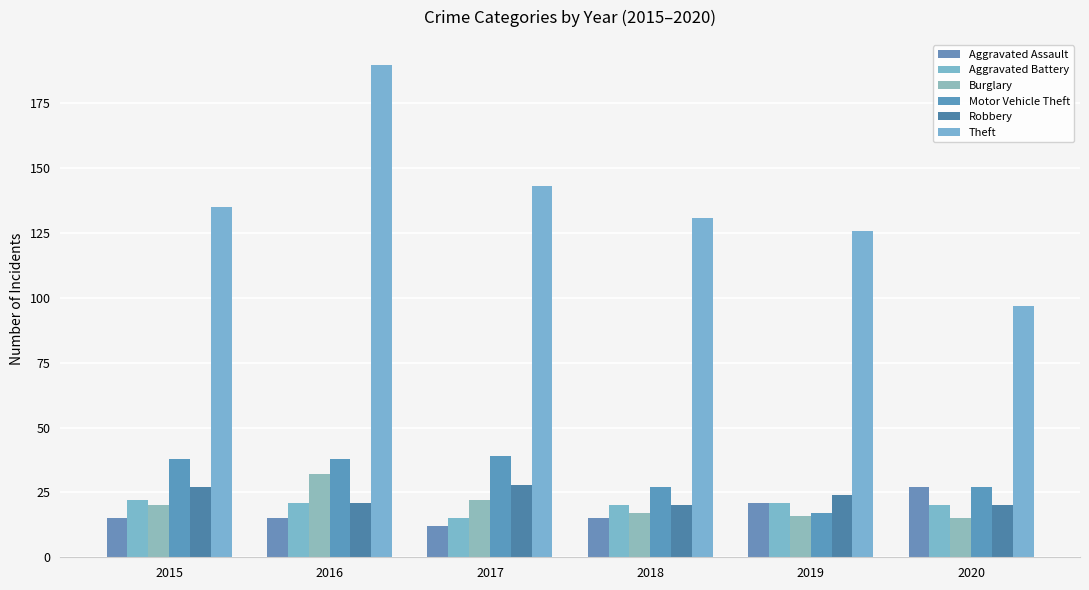

How many series are shown in this chart?

6